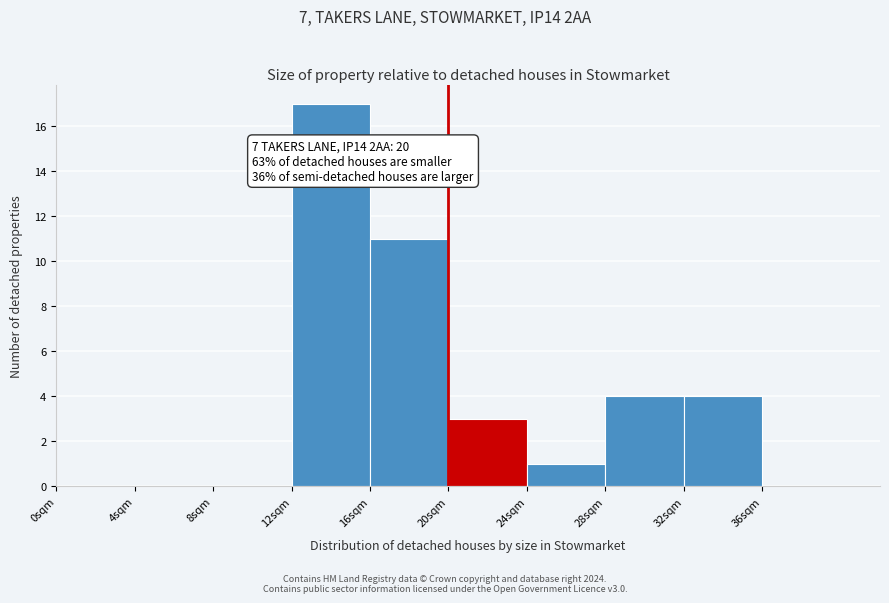

Over which range of the x-axis is the bar tallest?

12 to 16